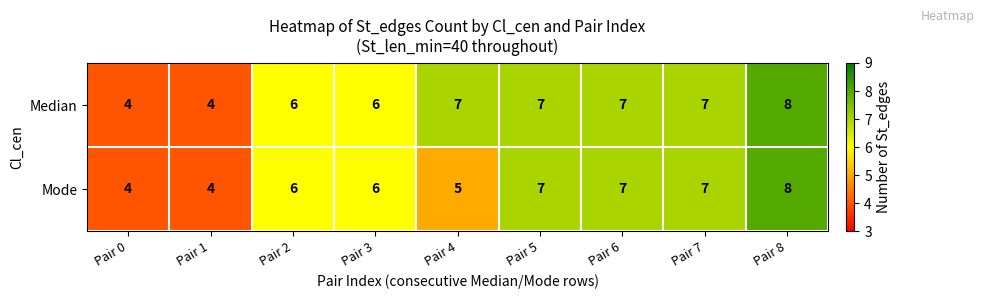

Rank the series at Pair 4 from highest to lowest value.

Median, Mode